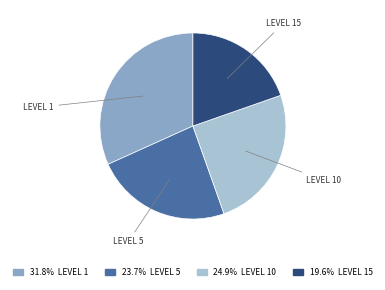

Does any single category account for the majority?

No